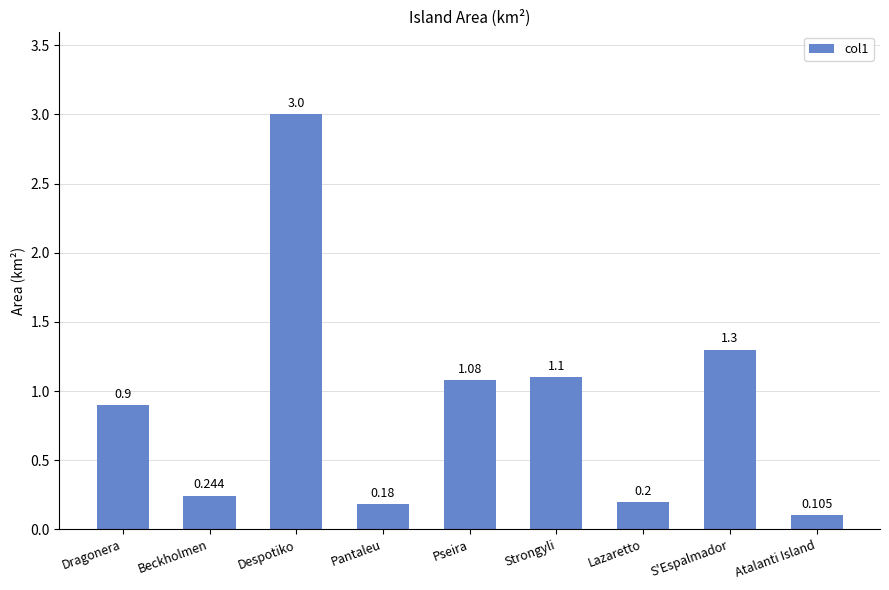

List the labels in order of value, smallest first.

Atalanti Island, Pantaleu, Lazaretto, Beckholmen, Dragonera, Pseira, Strongyli, S'Espalmador, Despotiko